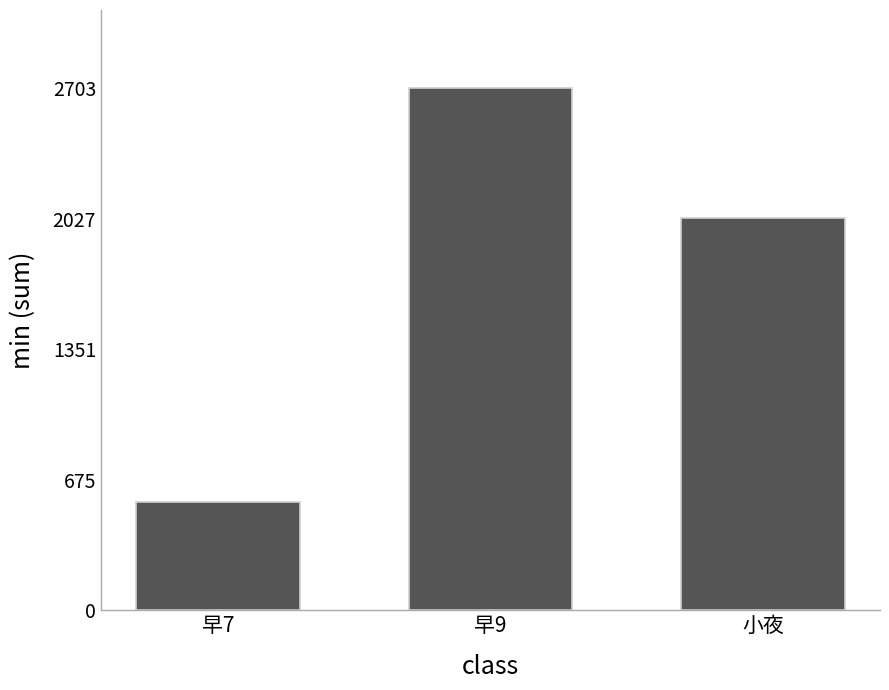

What is the change in value from 早7 to 小夜?

+1470